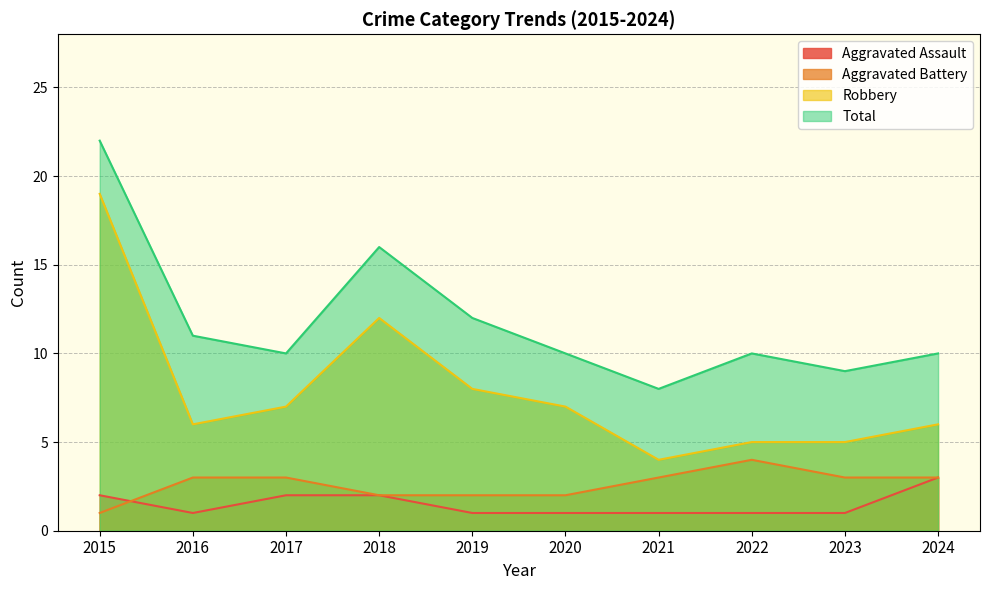

True or false: Total and Aggravated Assault intersect in this chart.

False